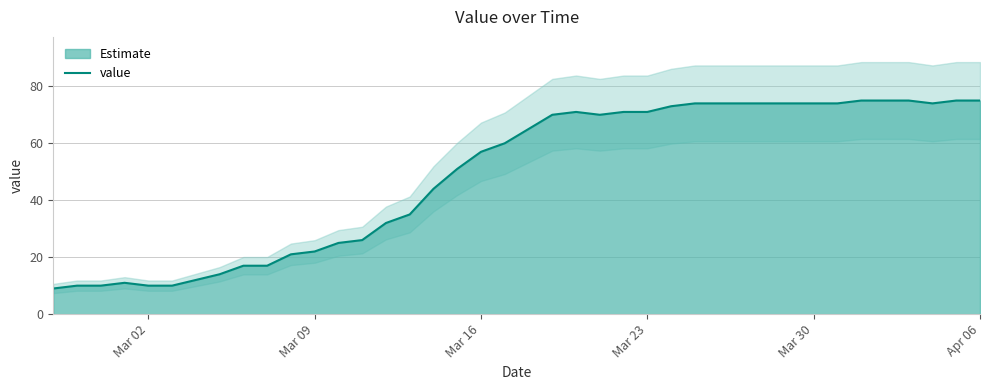

What is the lowest value of the value series?

9